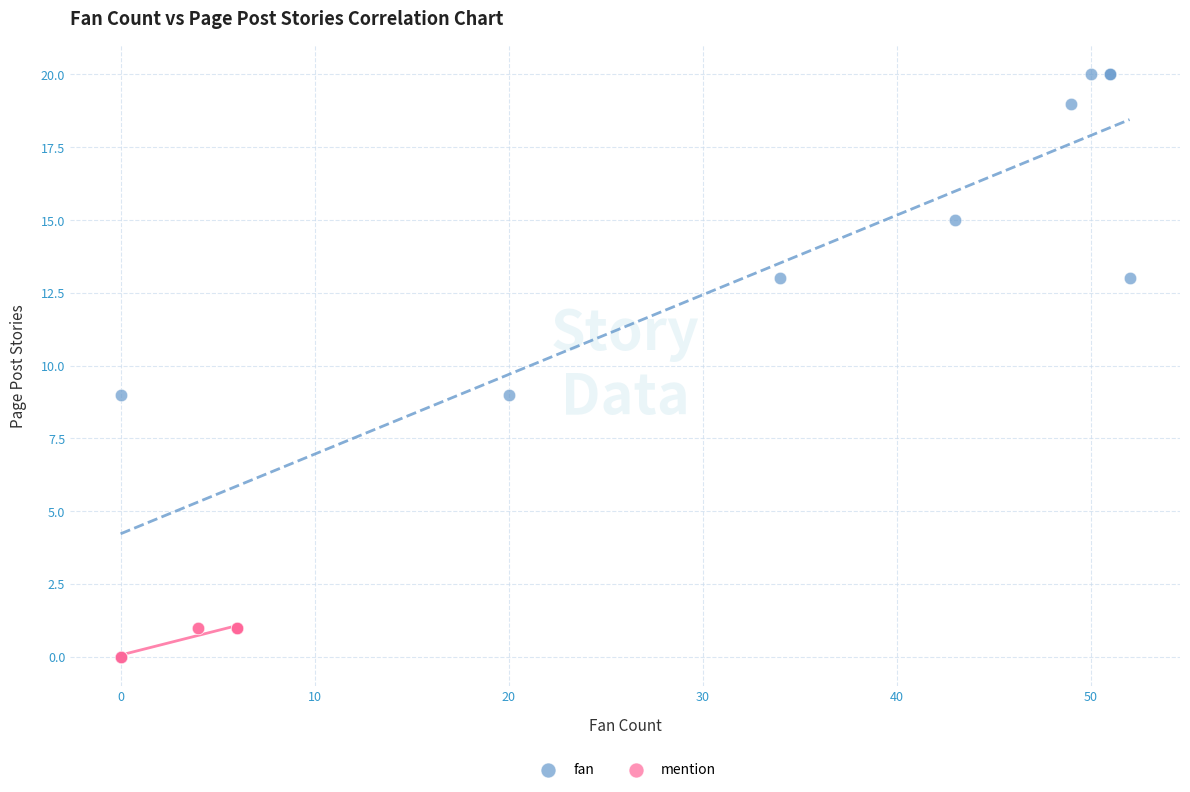

Which series reaches the maximum Y coordinate?

fan